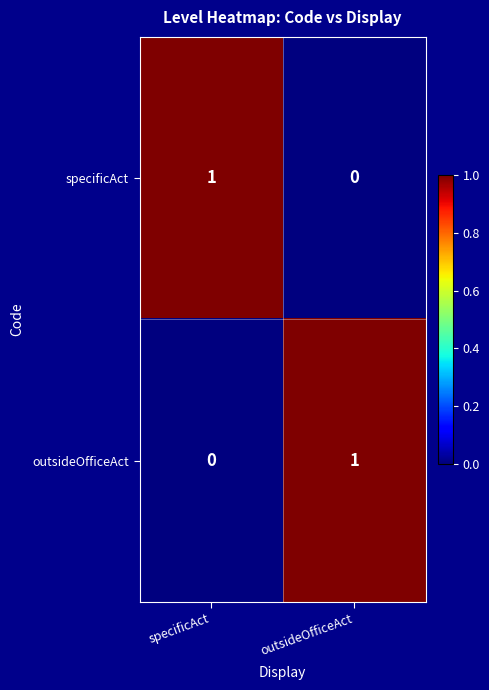

What is the greatest value displayed?

1